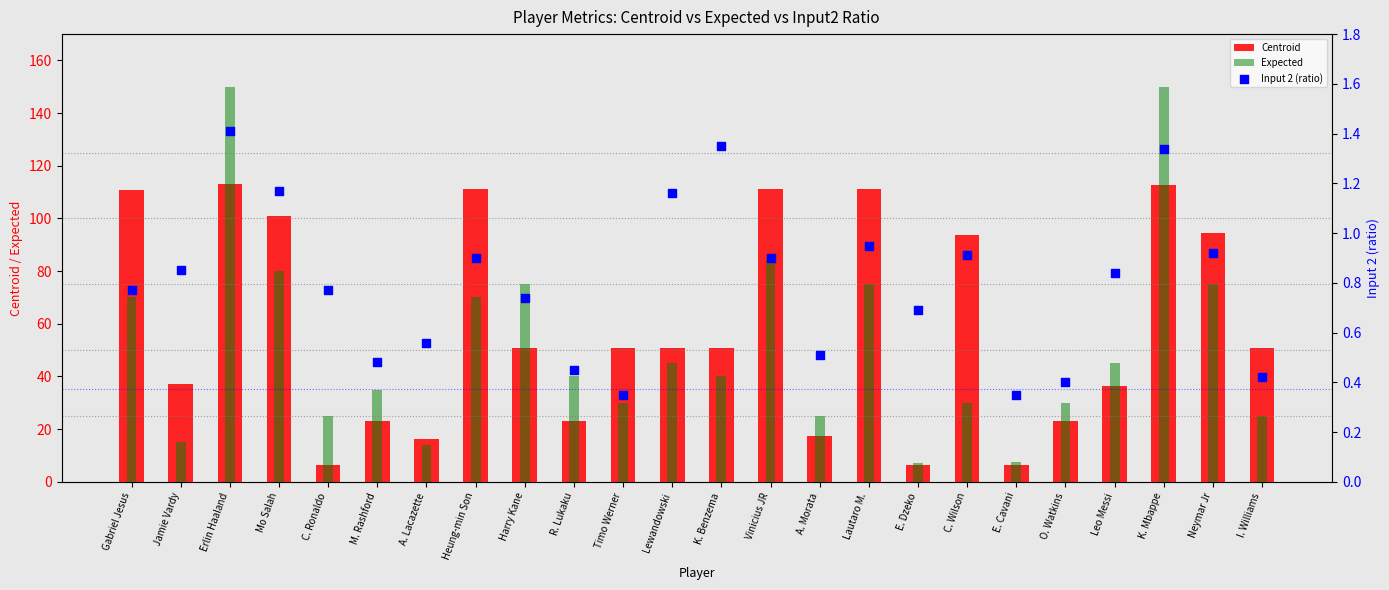

Which series contains the lowest Y value?

Input 2 (ratio)